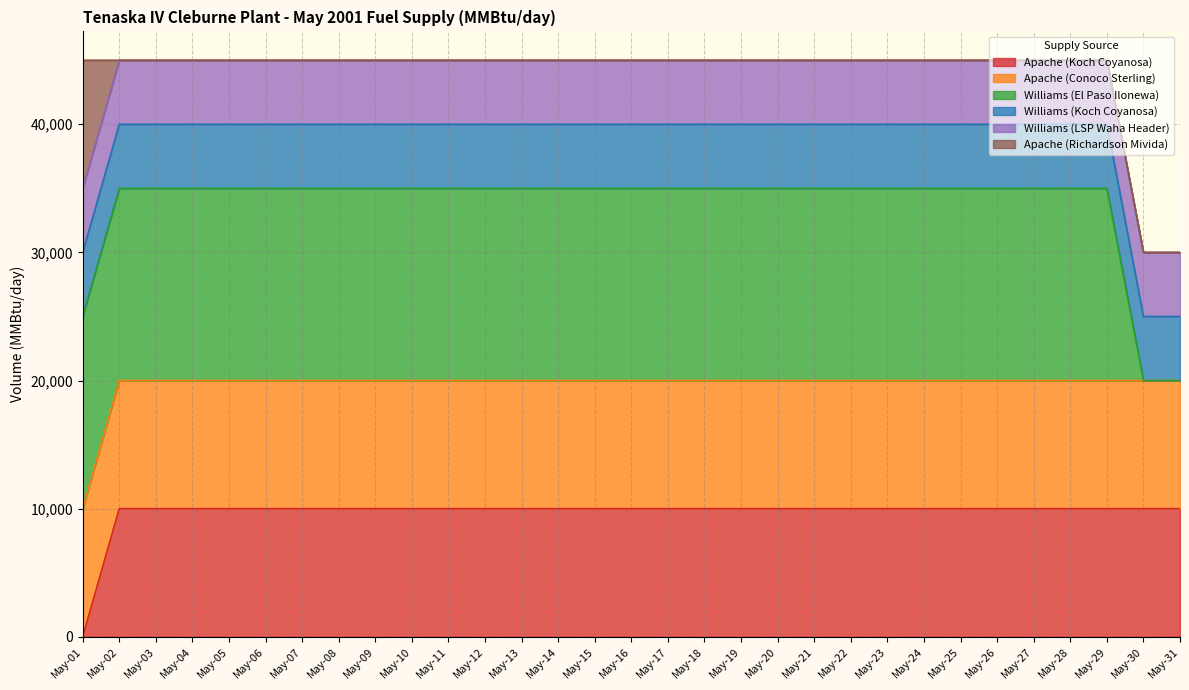

Between May-22 and May-09, which is larger?

May-22